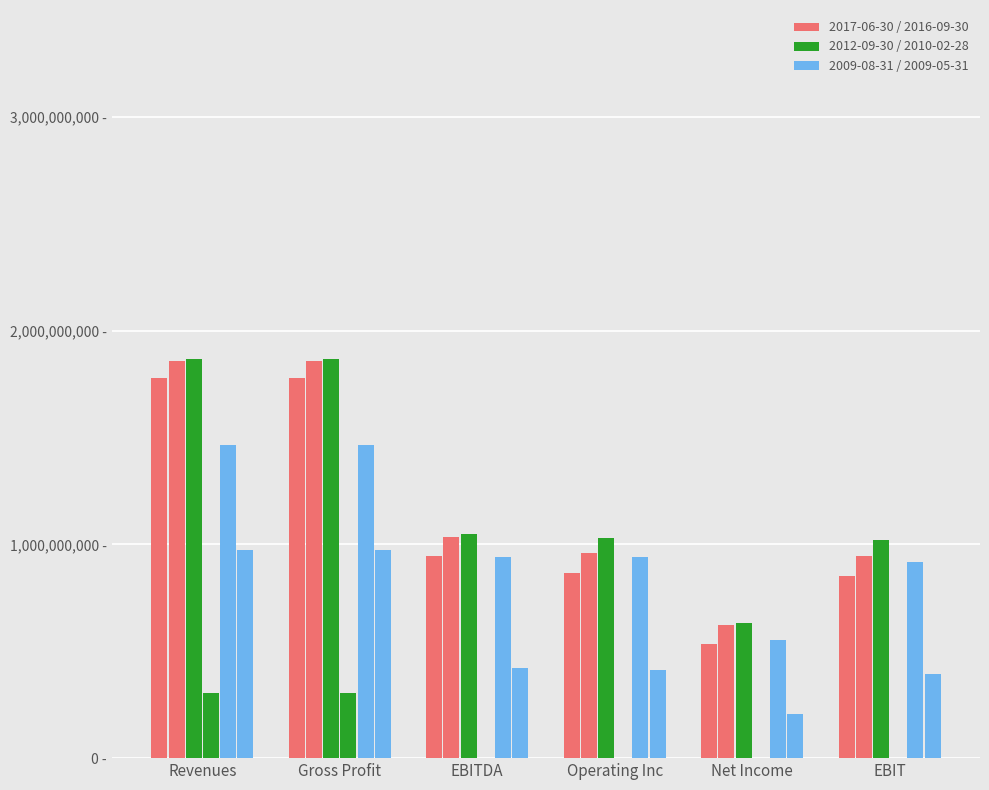

Which series has the widest spread of values?

2012-09-30